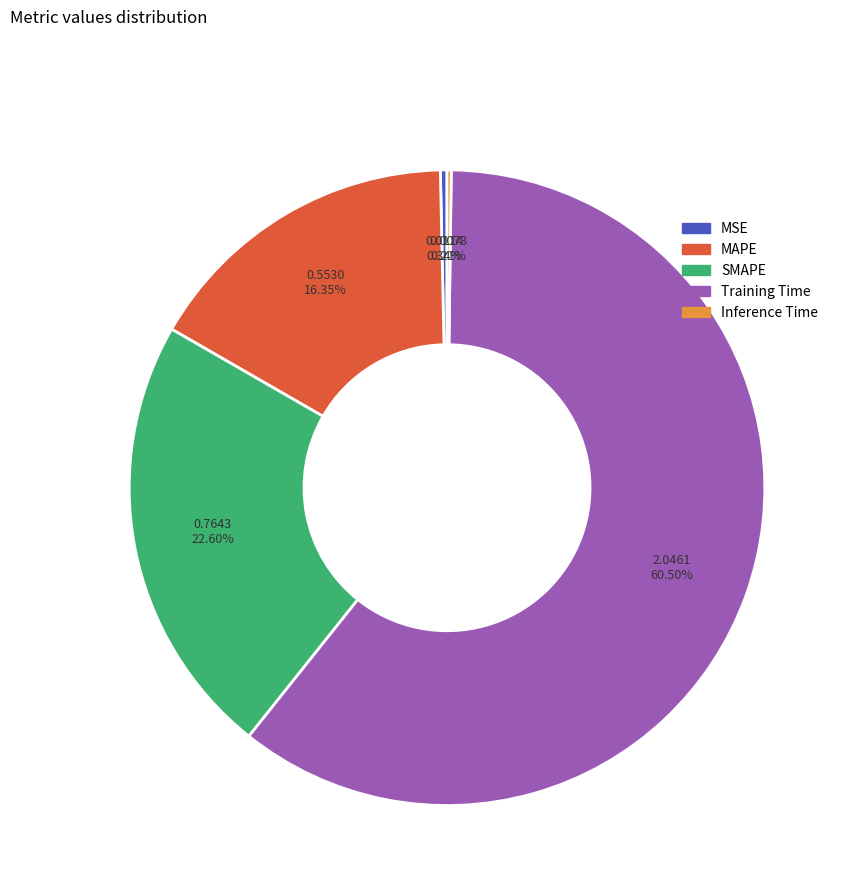

Approximately how many times larger is the value at SMAPE compared to Training Time?

0.4